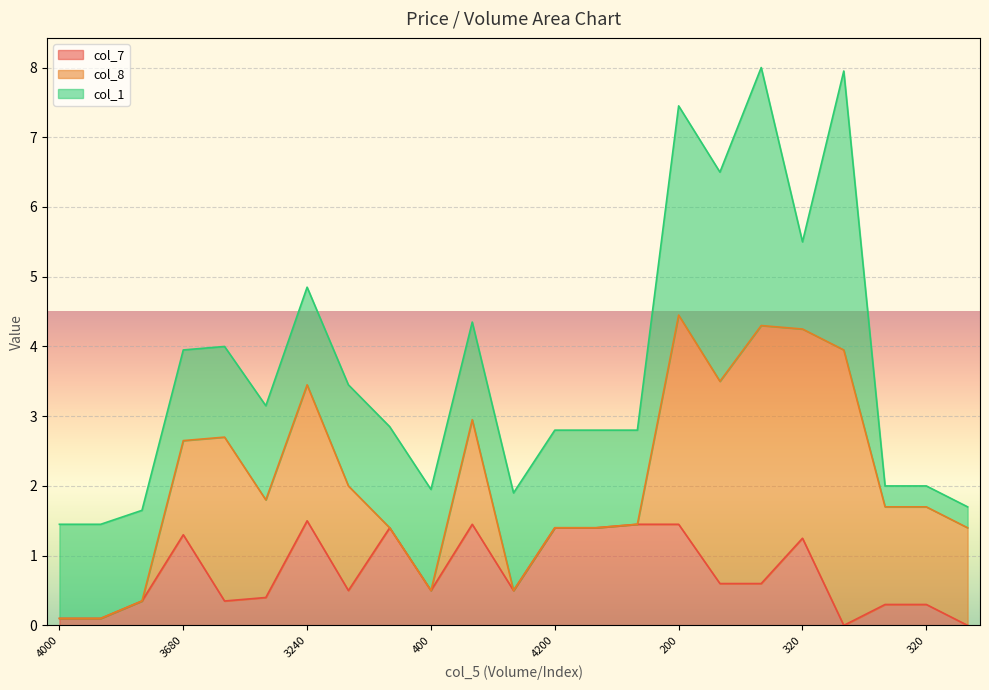

List the series in order of their peak value, highest first.

col_1, col_8, col_7